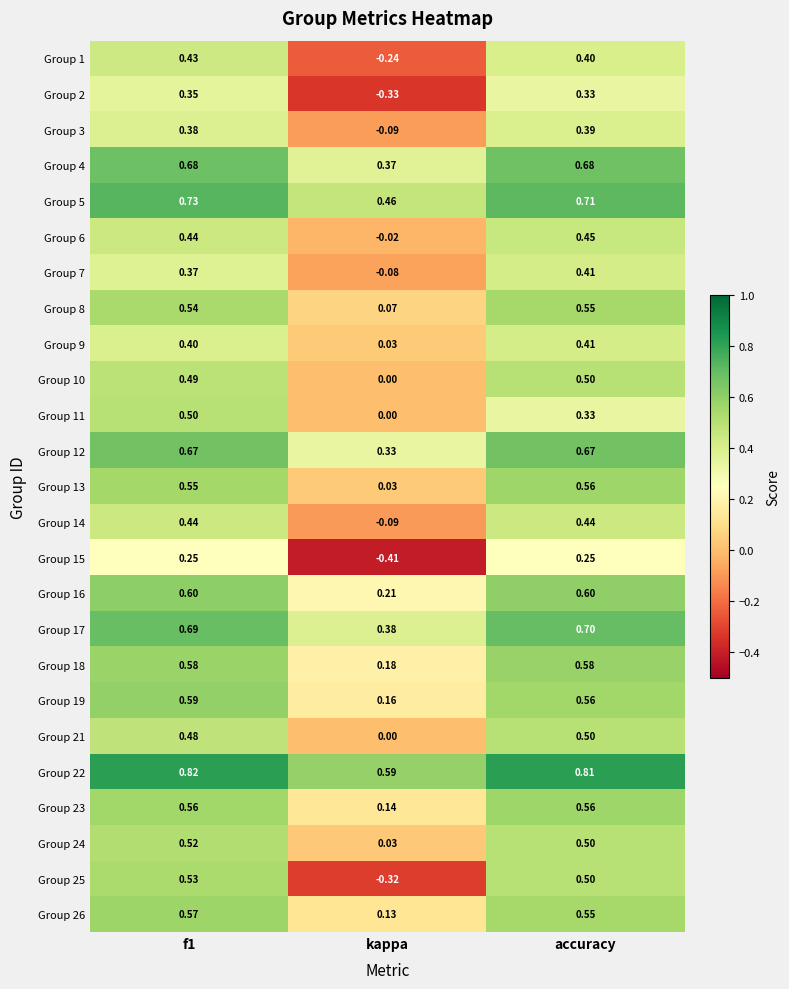

What is the difference between the highest and lowest values at kappa?

1.0